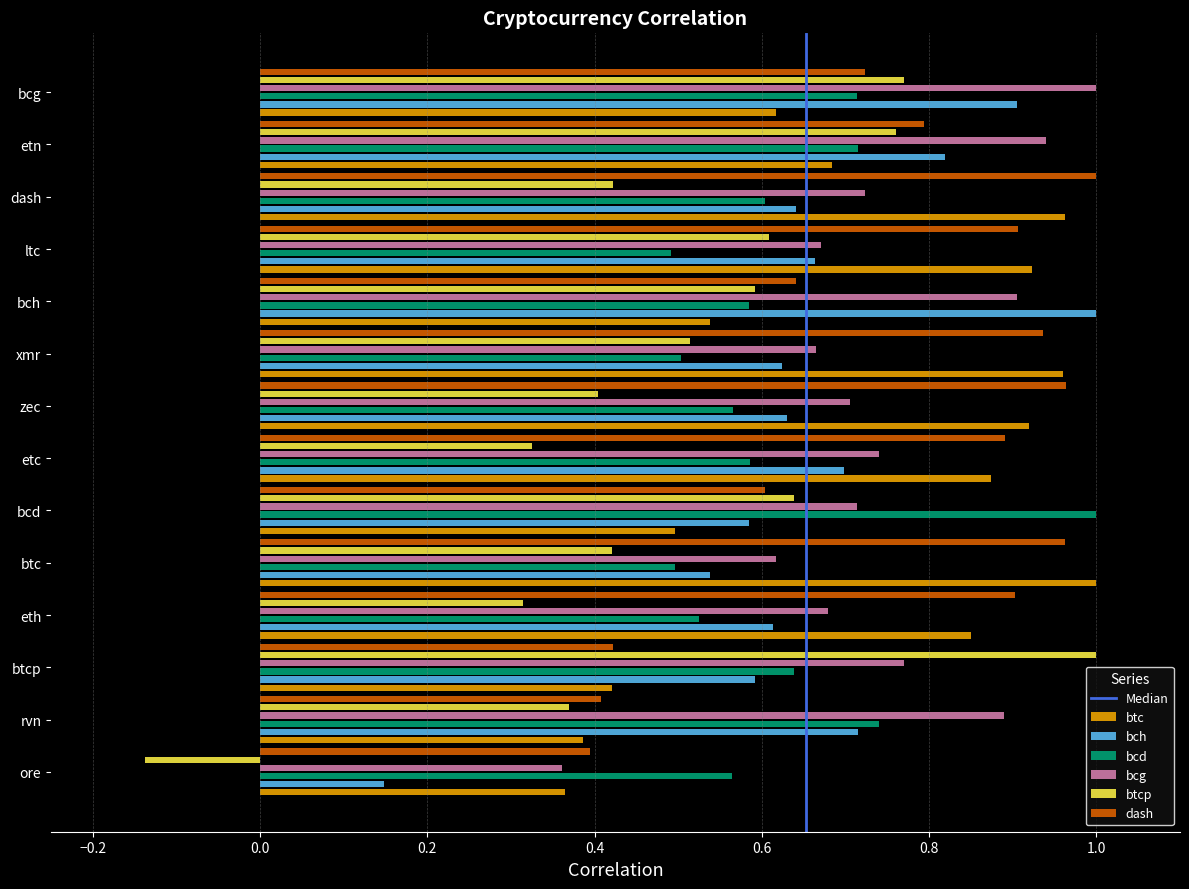

The value of btcp at btc is 0.7. True or false?

False